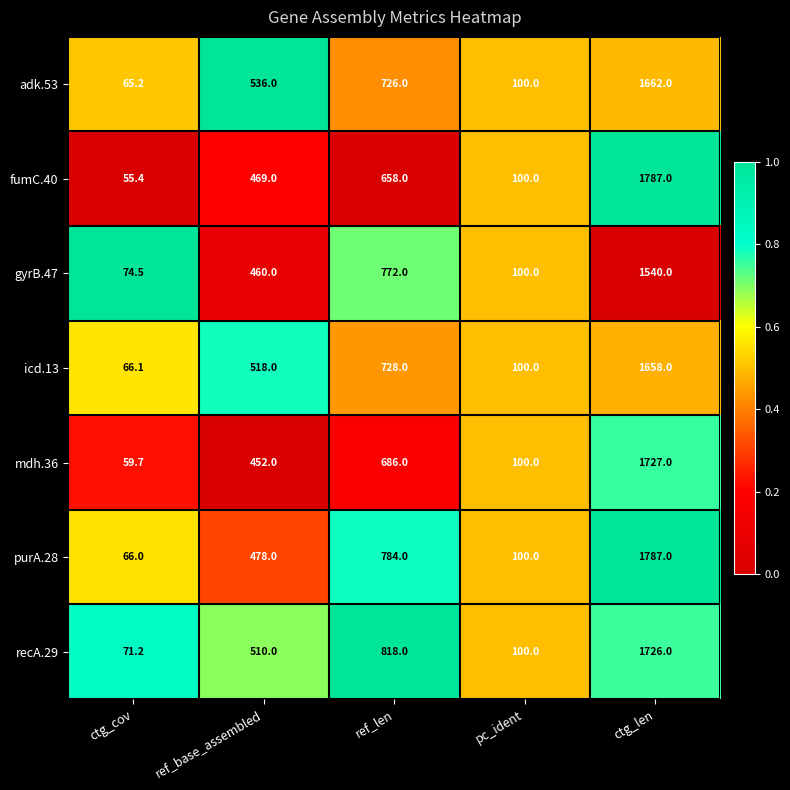

Is it true that adk.53 equals 65.2 at ctg_cov?

True